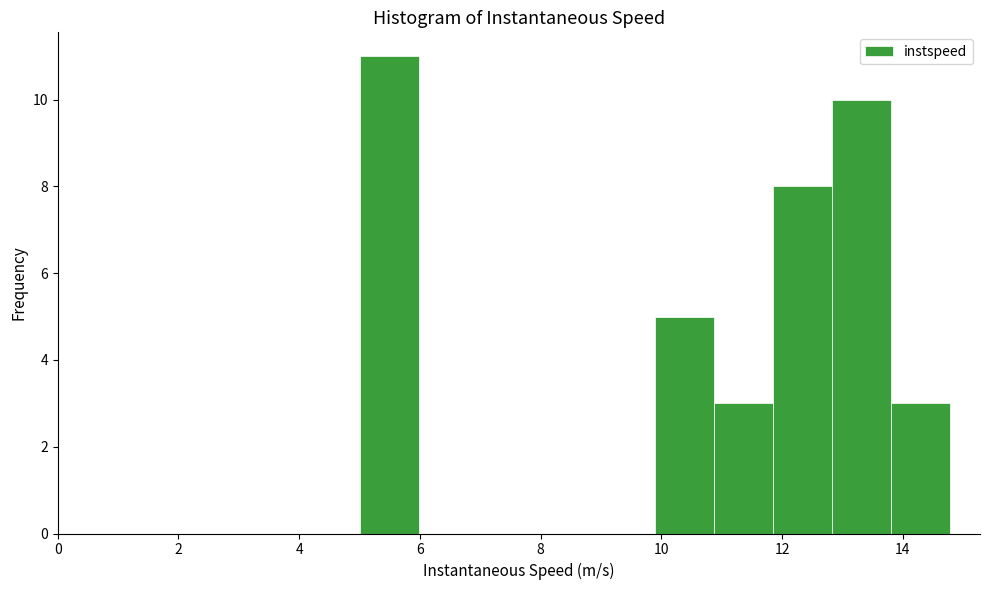

Over which range of the x-axis is the bar tallest?

5.0 to 6.0